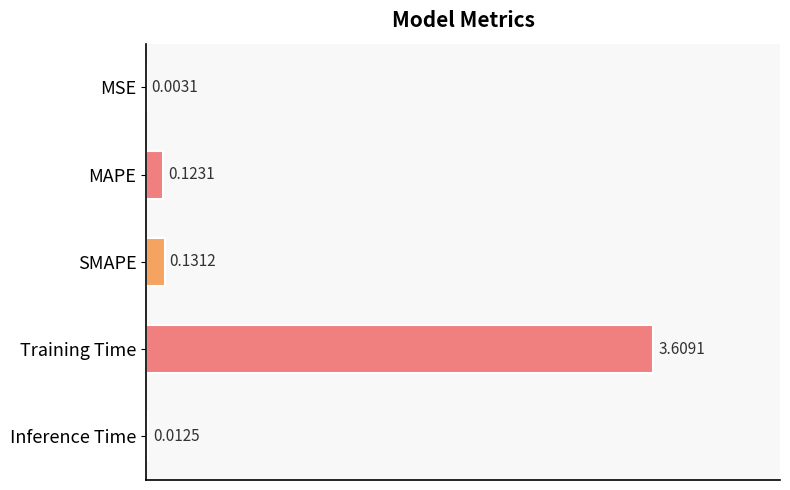

At which label is the value closest to 1?

SMAPE